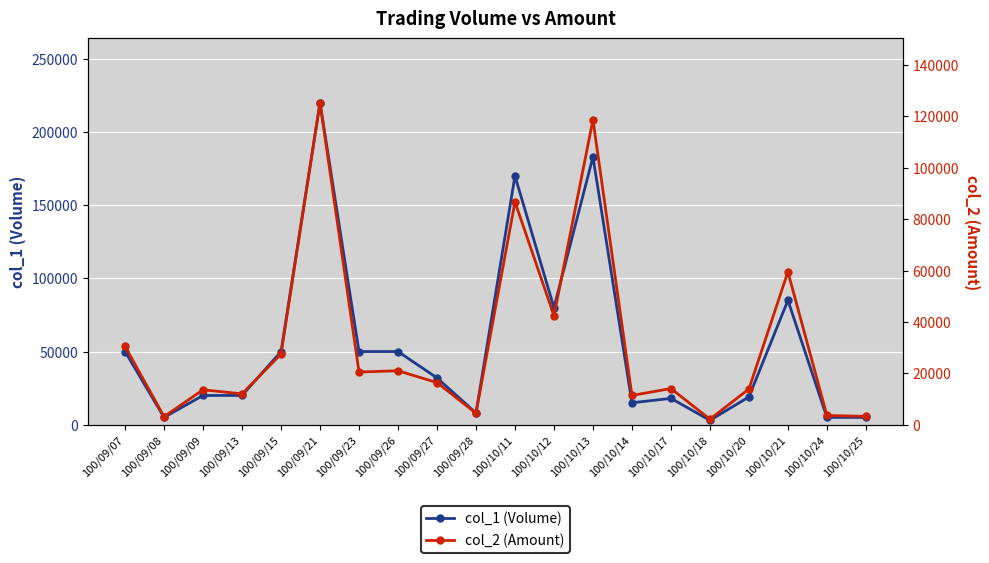

Rank the series by their maximum value, from lowest to highest.

col_2 (Amount), col_1 (Volume)